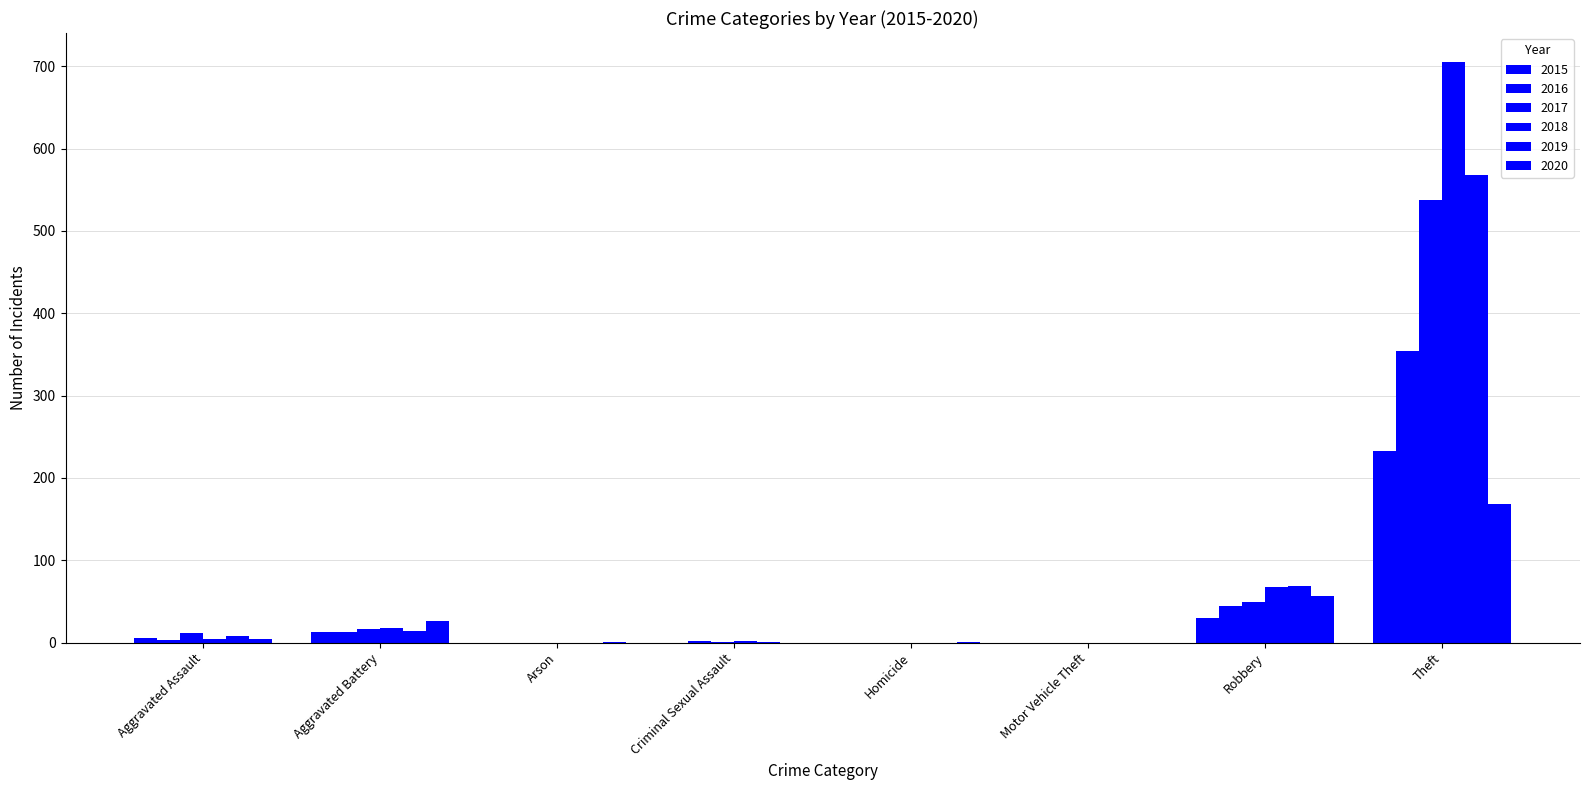

Which category has the lowest value in the 2019 series?

Arson